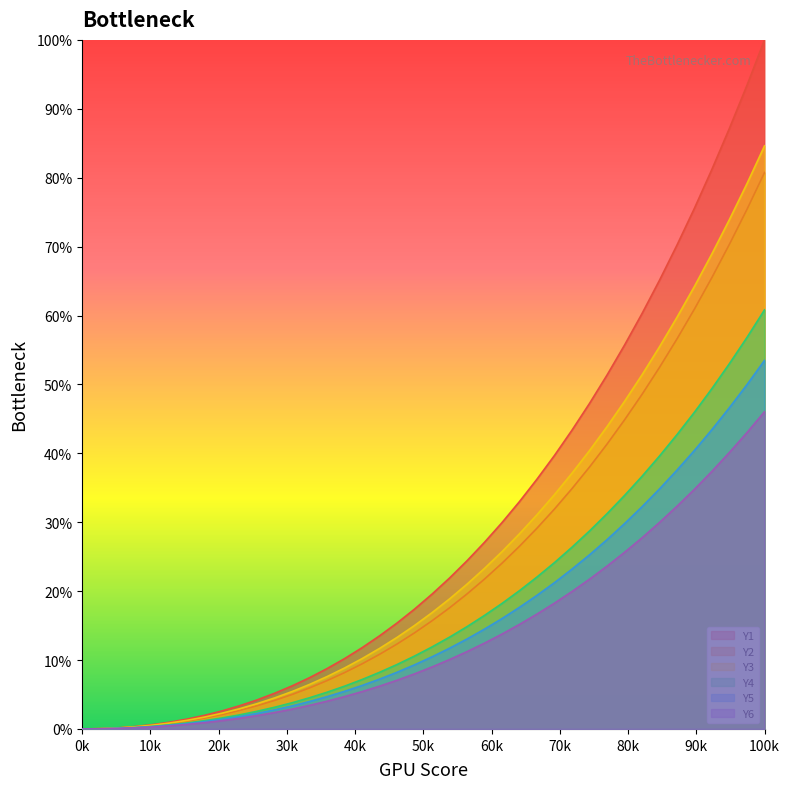

Which series has the widest spread of values?

Y1